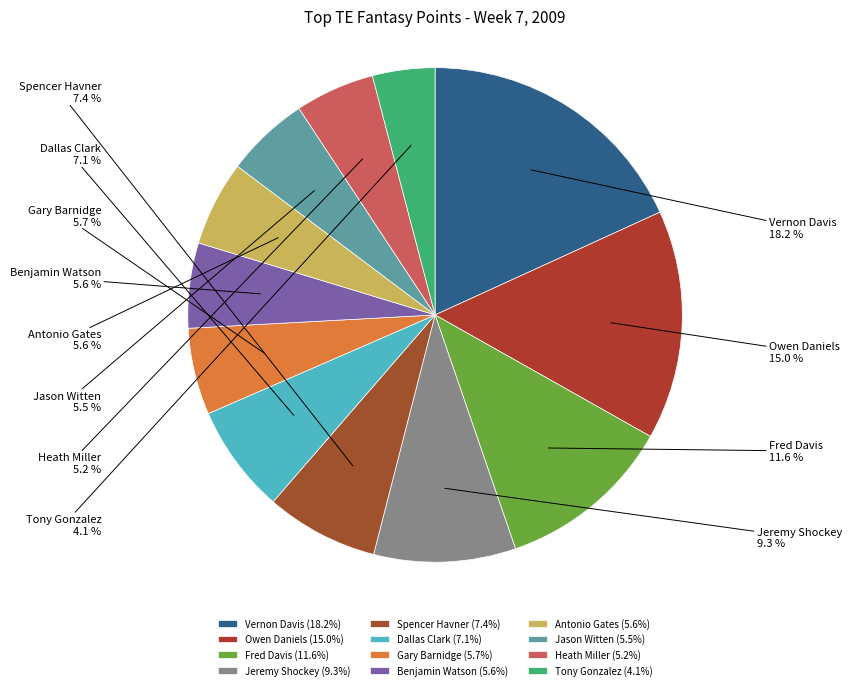

Is Jeremy Shockey the majority of the pie?

No